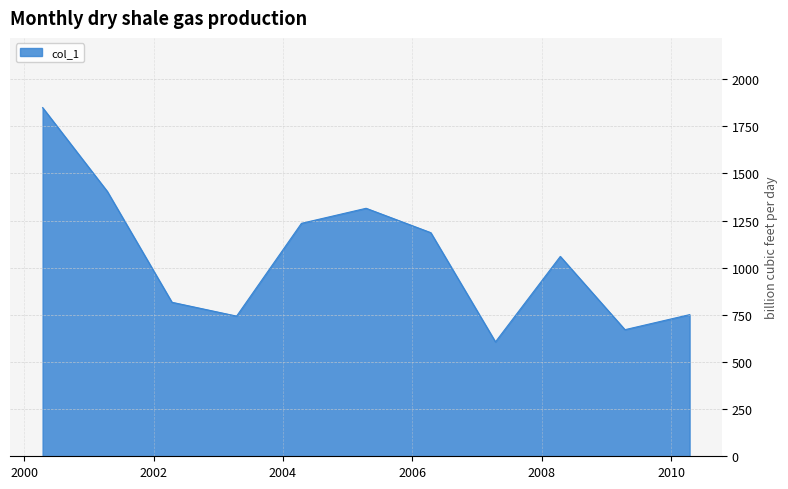

True or false: the data has more than 0 interior local peaks.

True